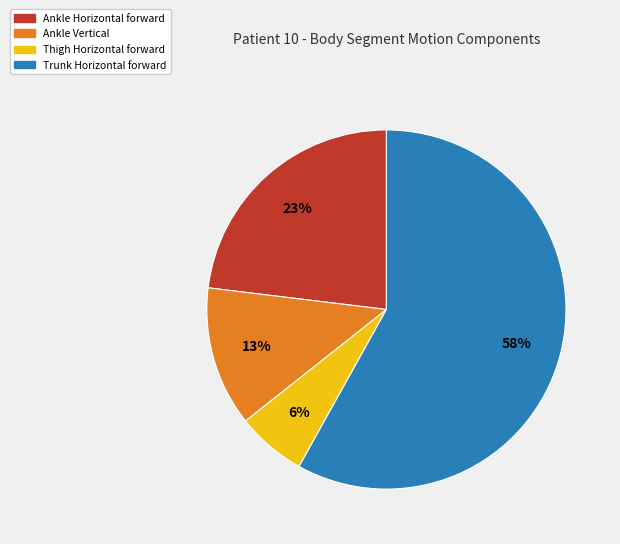

Which category has the smallest portion of the pie?

Thigh Horizontal forward